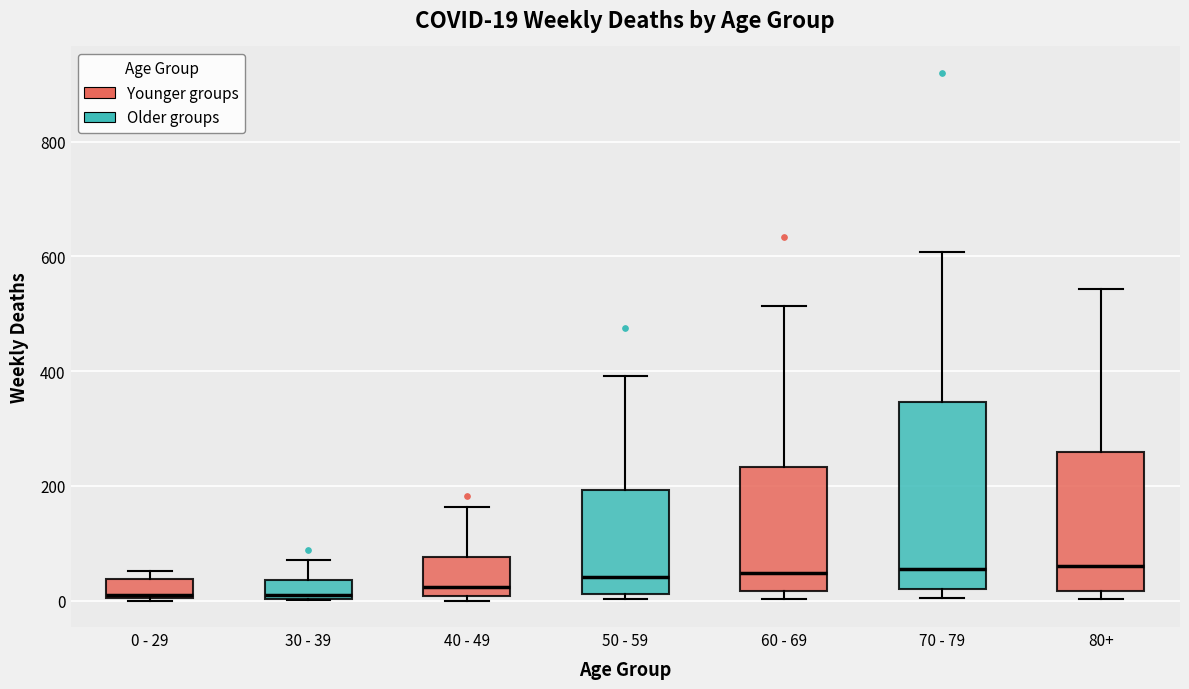

Which box is the tallest, from its lower edge to its upper edge?

70 - 79